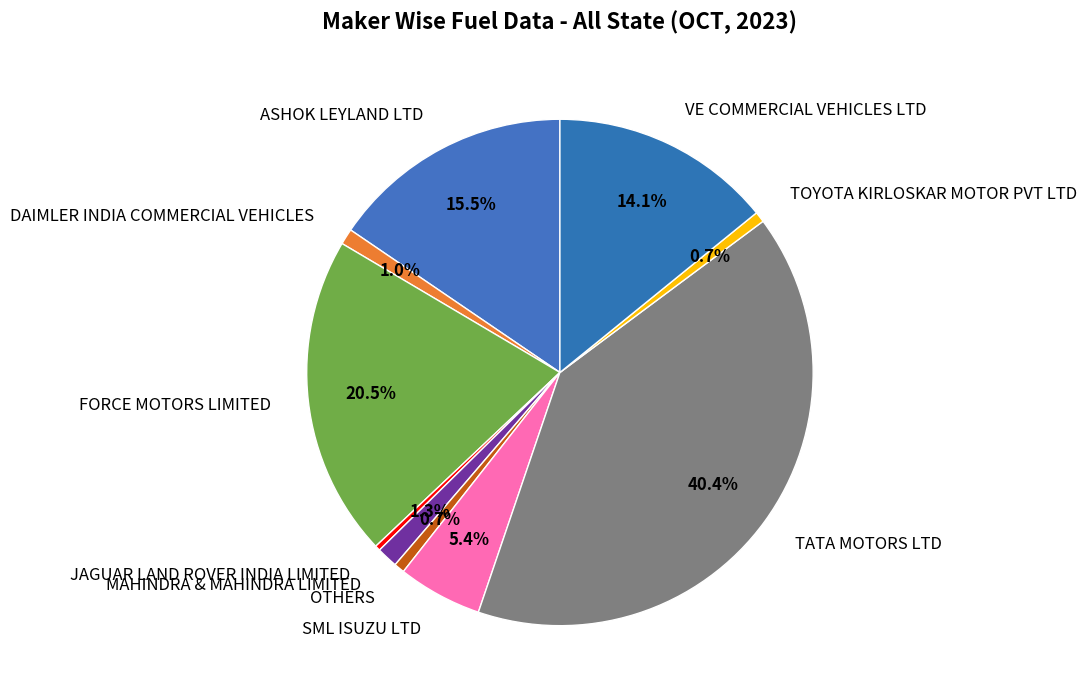

What is the largest slice in the pie chart?

TATA MOTORS LTD